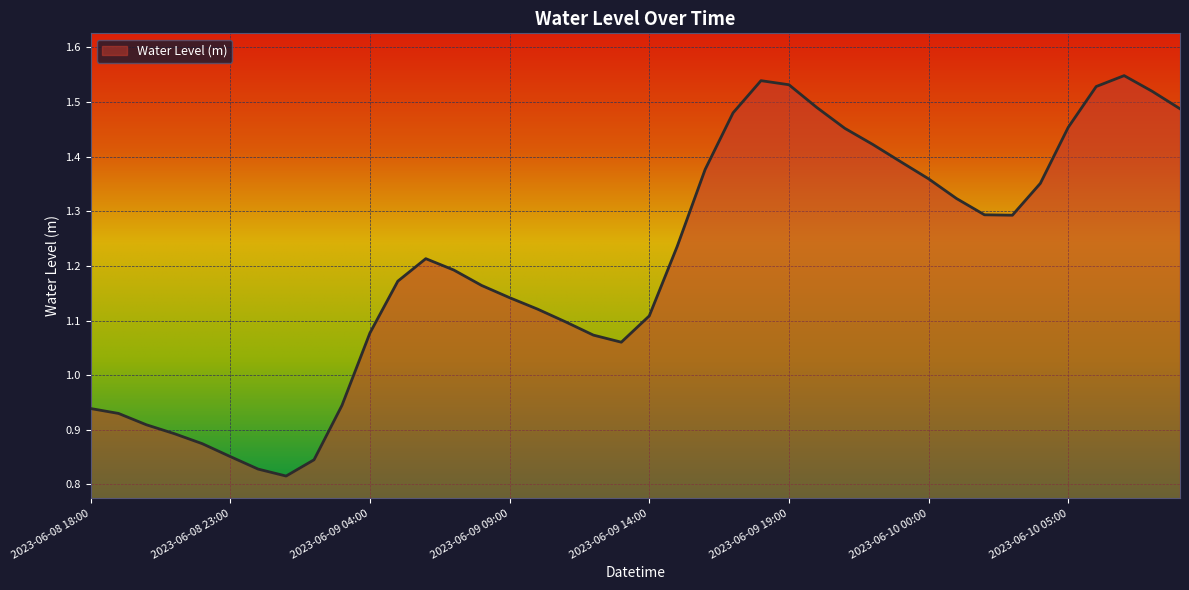

What is the difference between the maximum and minimum values?

0.7